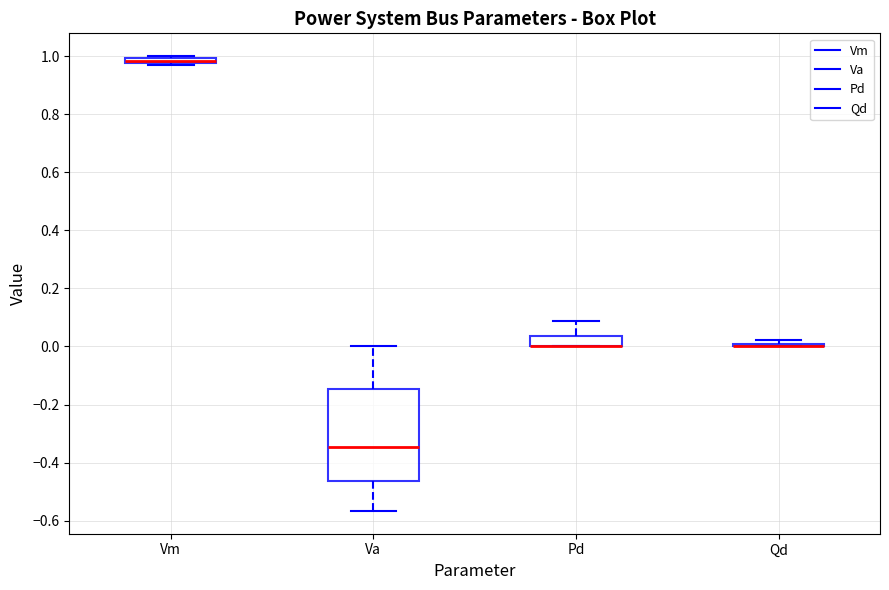

Where does the upper whisker of the box for Pd end on the y-axis? The values are not printed on the chart, so give them approximately, as read against the axis.

0.08